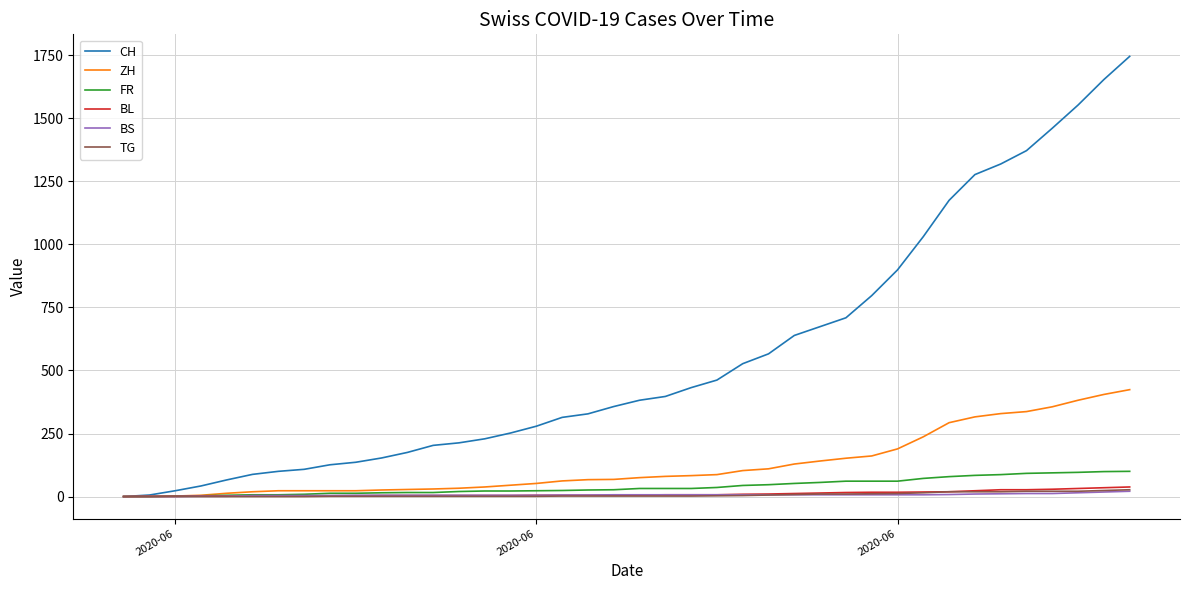

Which series has the widest spread of values?

CH